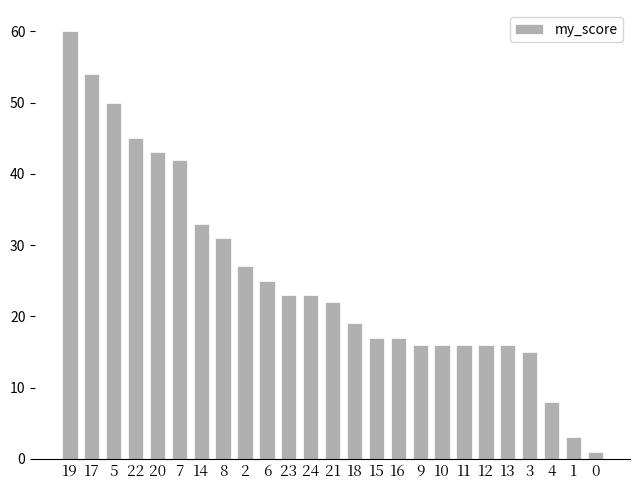

What is the sum of all values?

638